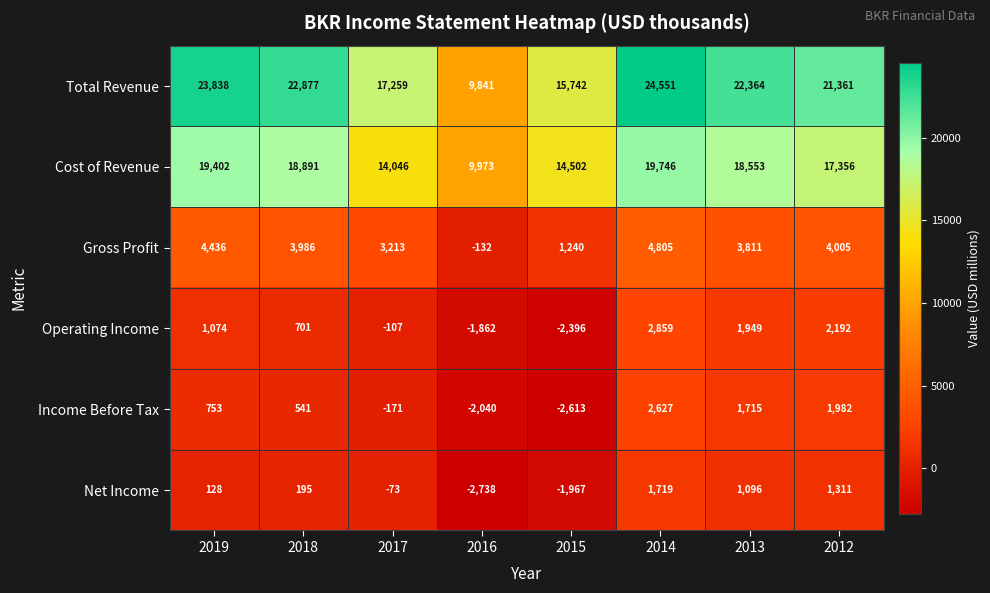

Which series has the largest total across all categories?

Total Revenue